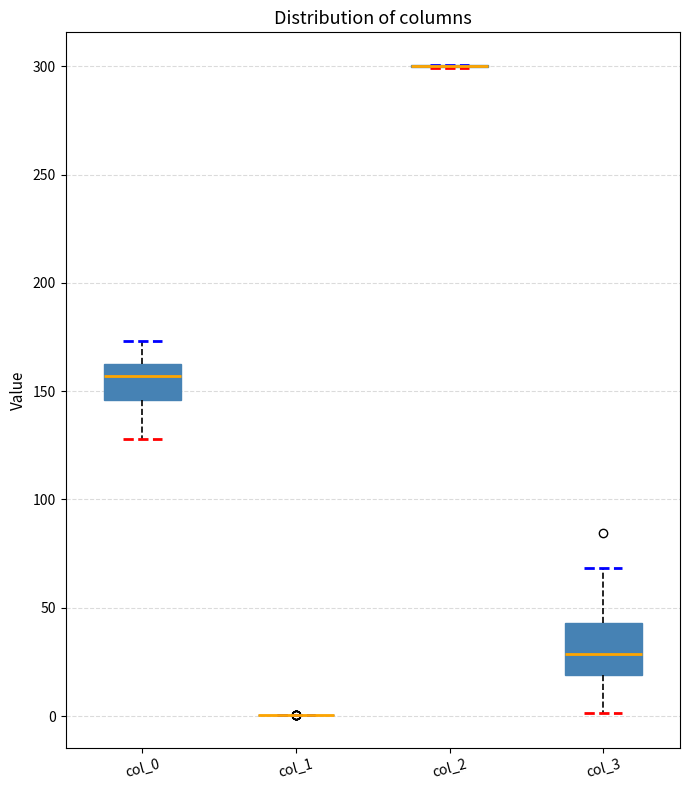

Reading left to right, transcribe this box plot: for each box, give where its median line is, the range the box spans, and where its two whiskers end, as read against the y-axis. The values are not printed on the chart, so give them approximately, as read against the axis.

col_0: median 155, box 145 to 165, whiskers 130 to 175
col_1: box collapsed to a line at 0, whiskers 0 to 0
col_2: box collapsed to a line at 300, whiskers 300 to 300
col_3: median 30, box 20 to 45, whiskers 0 to 70